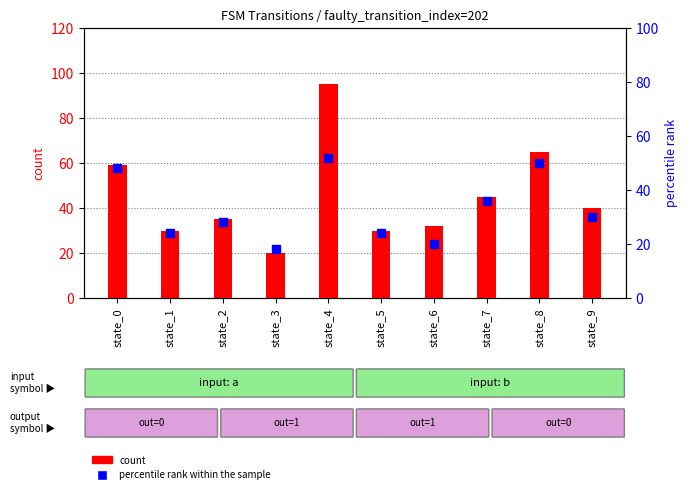

Which series has the largest total across all categories?

count